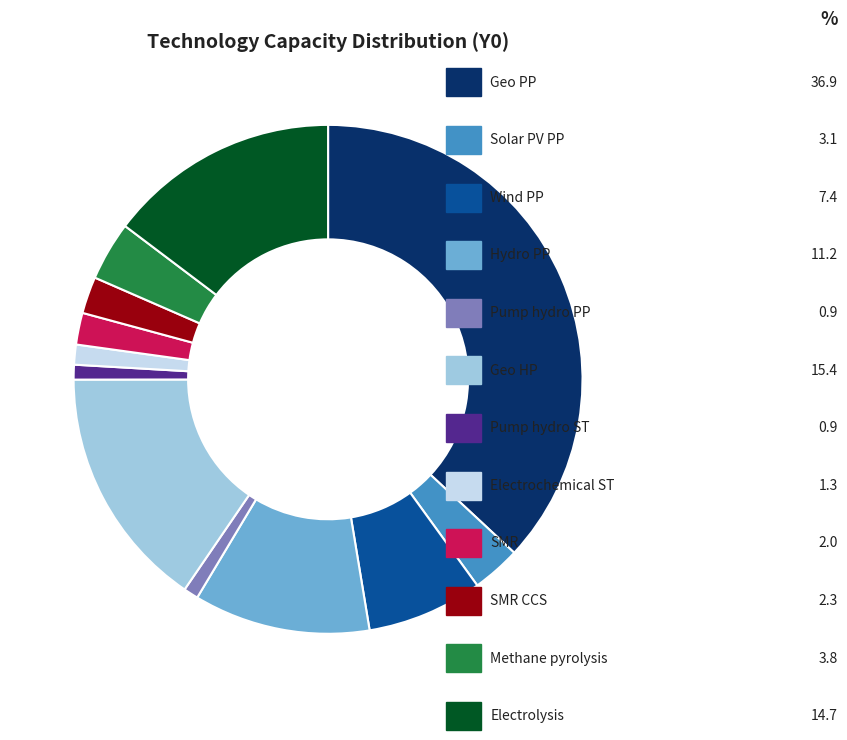

Is there any slice that represents more than half of the pie?

No